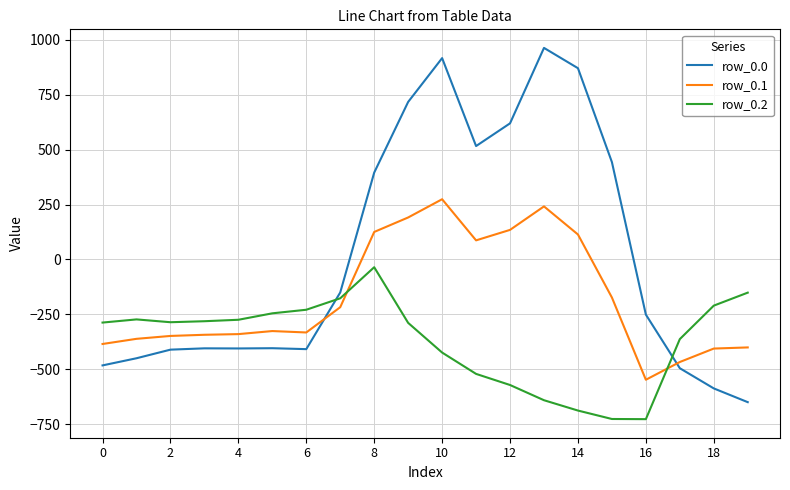

How many intersections are there between row_0.1 and row_0.0?

2